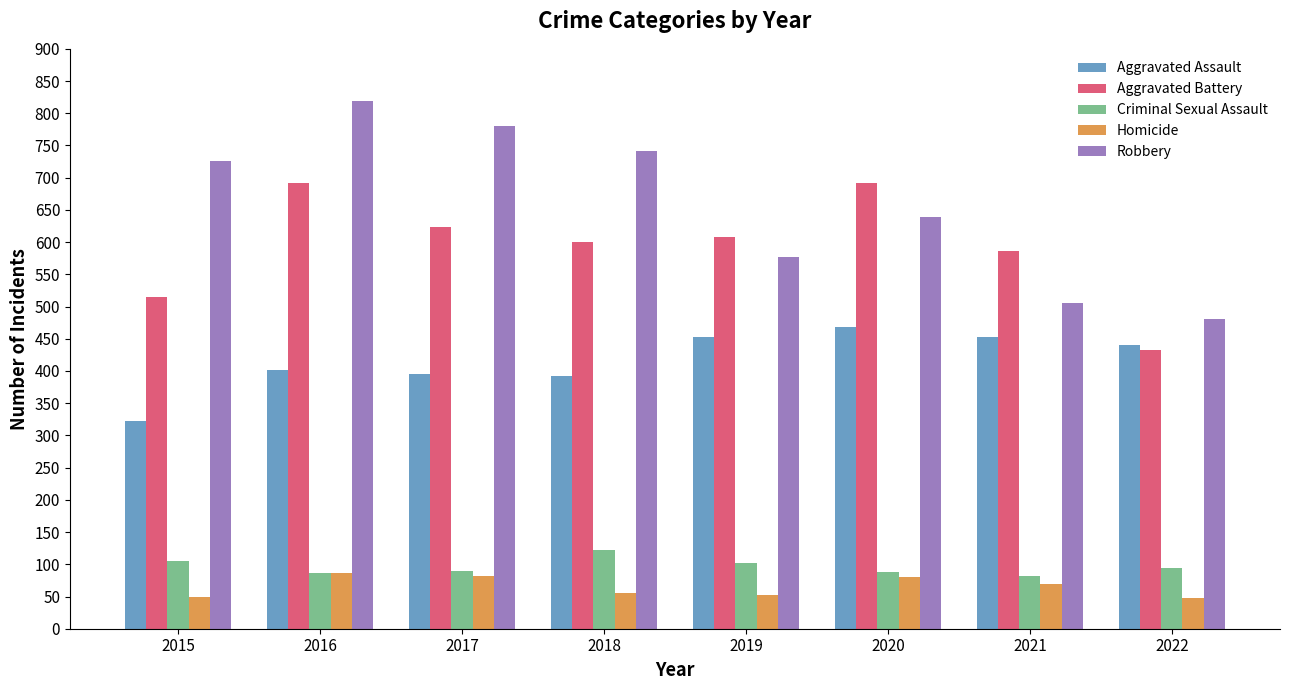

The Aggravated Assault series shows 468 at 2020. True or false?

True